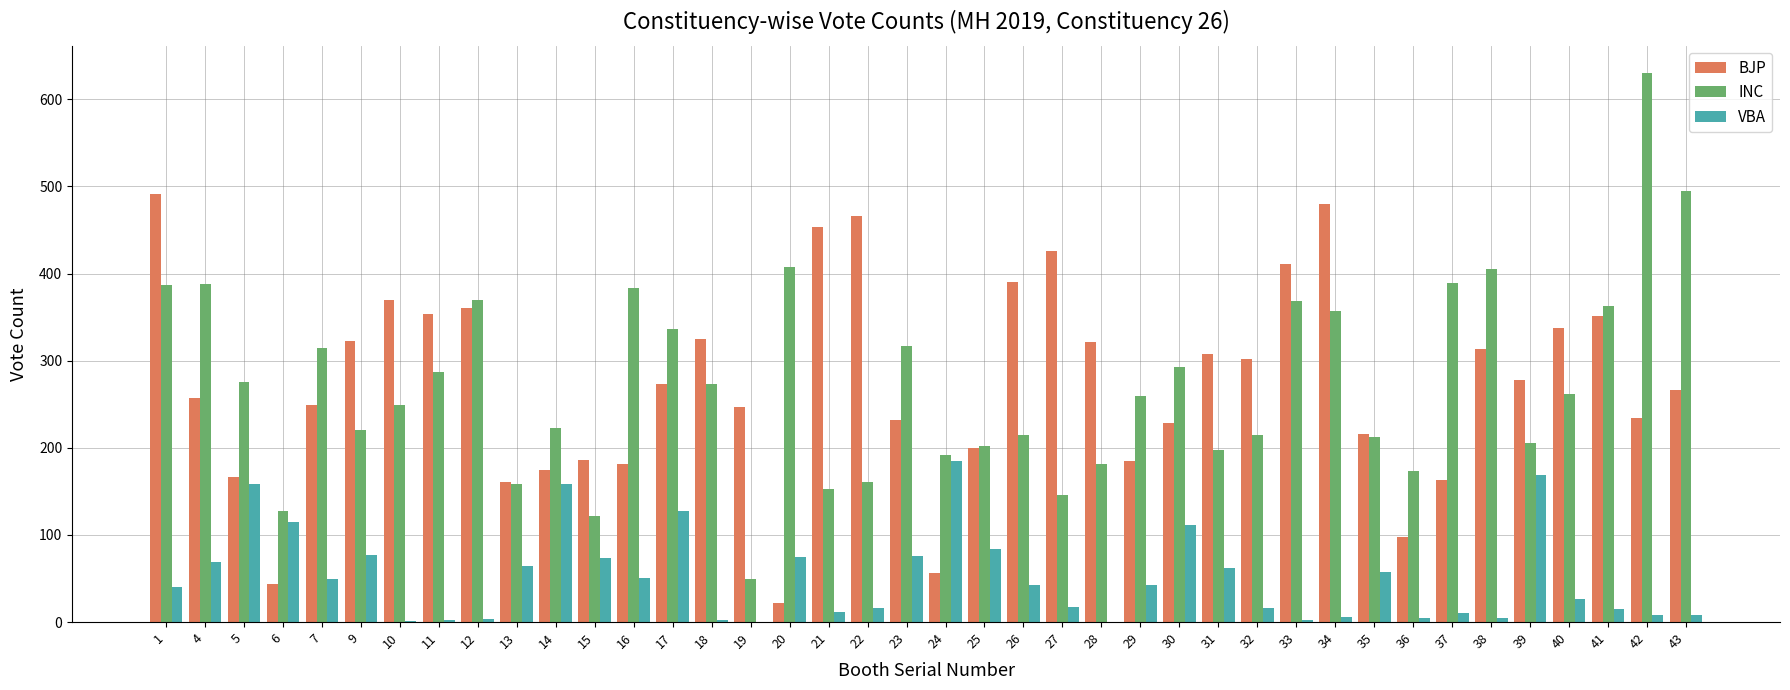

What is the sum of all INC values?

10965